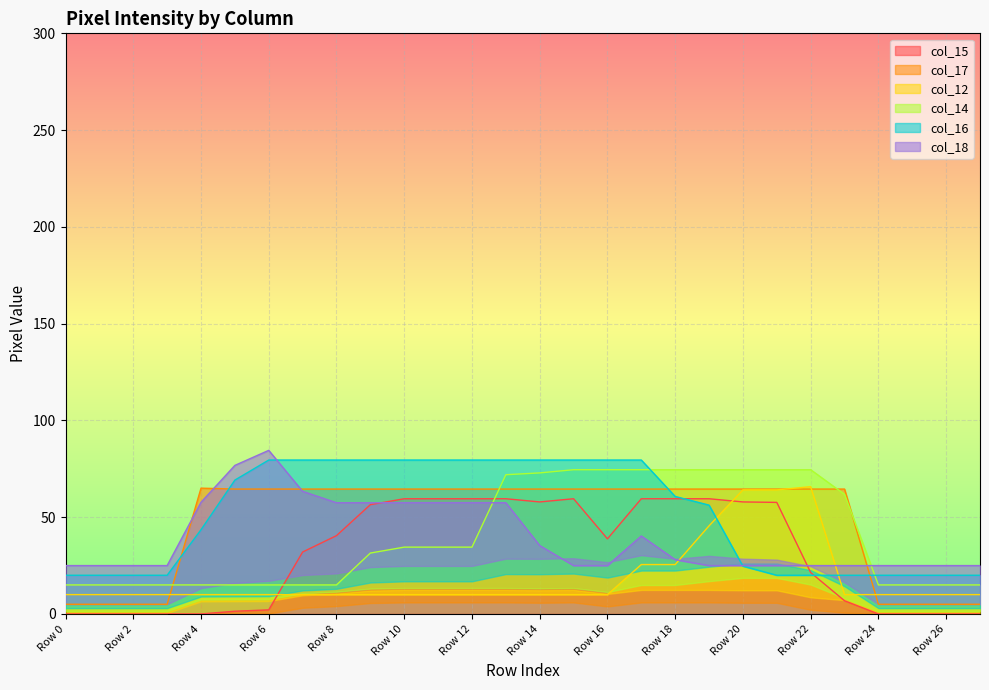

At which label does col_16 reach its minimum?

Row 0